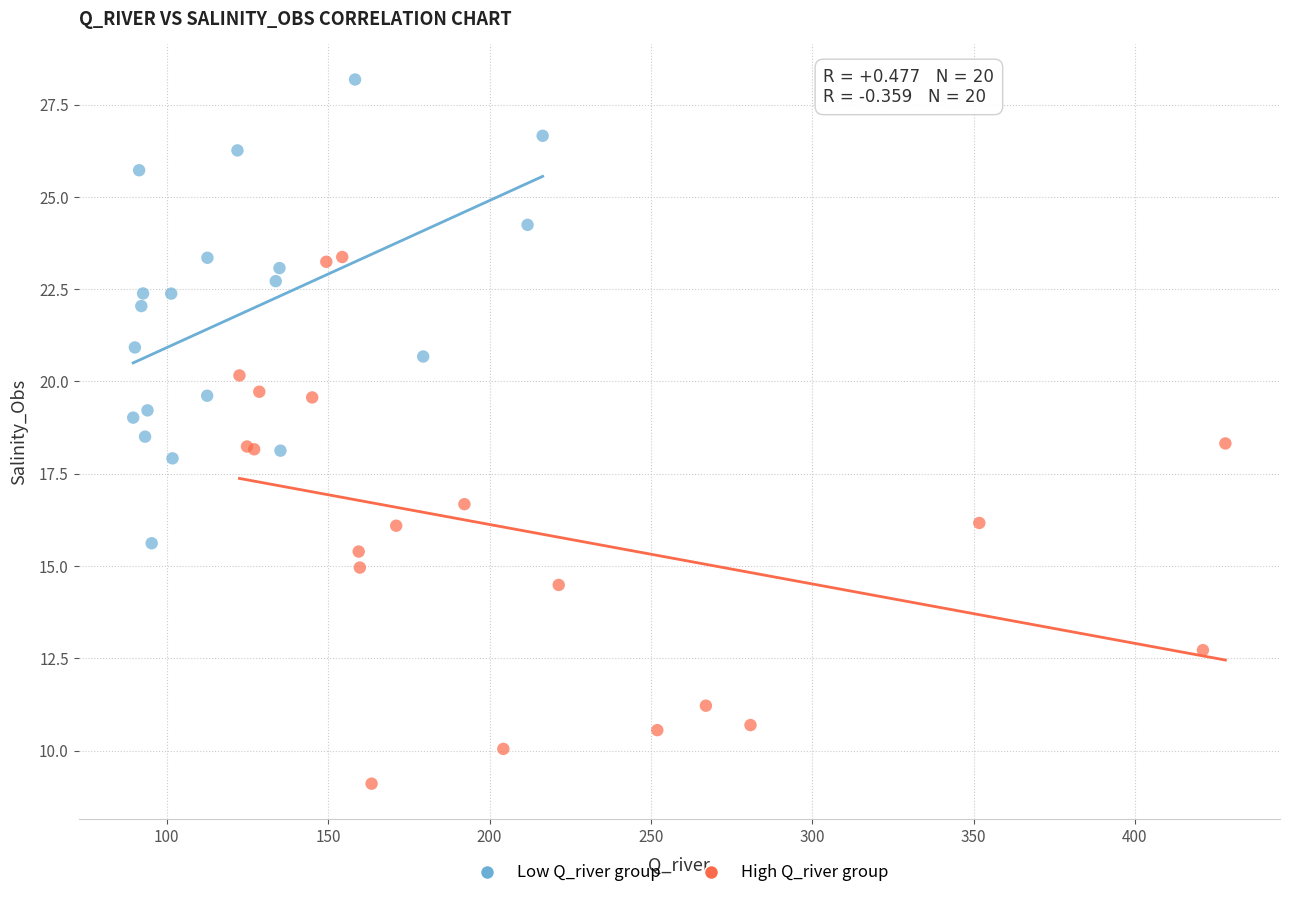

Which series contains the highest Y value?

Low Q_river group